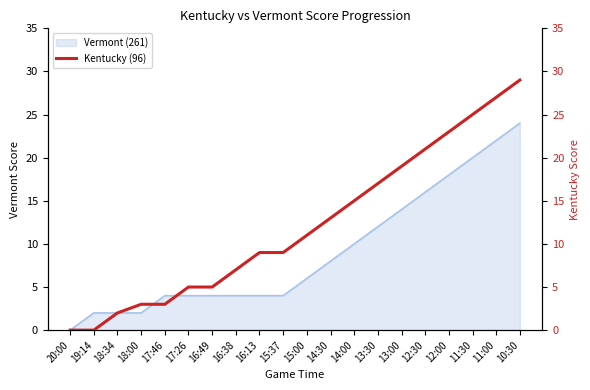

At which label does Vermont (261) reach its peak?

10:30